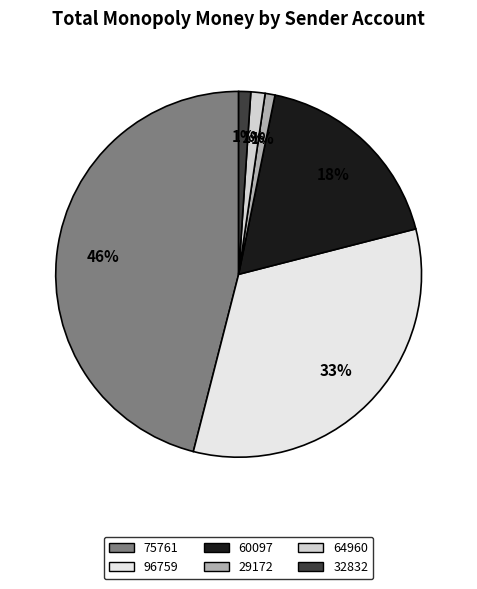

To the nearest percent, what portion does 32832 represent?

1%